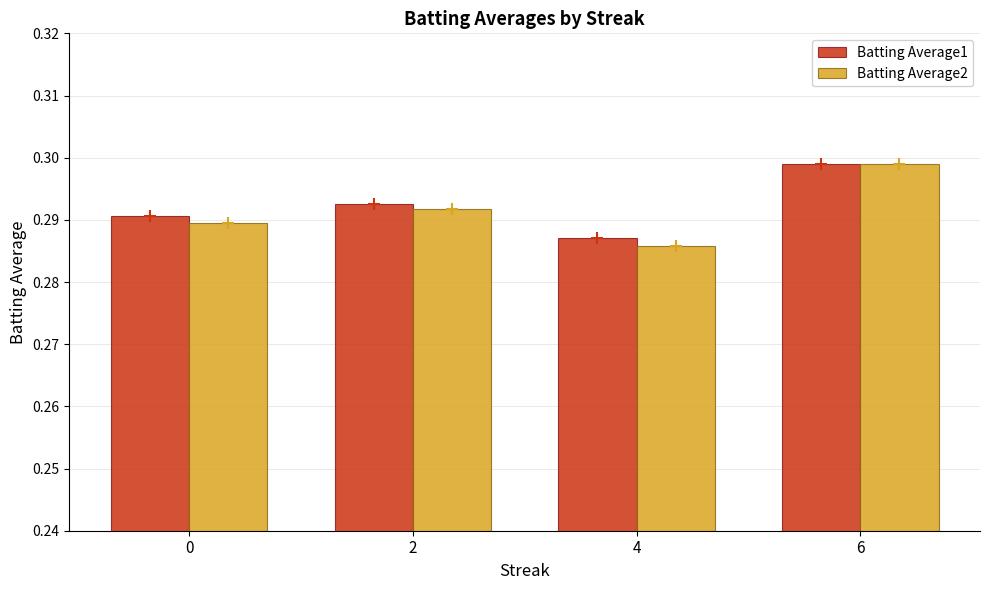

Are the bars horizontal?

No